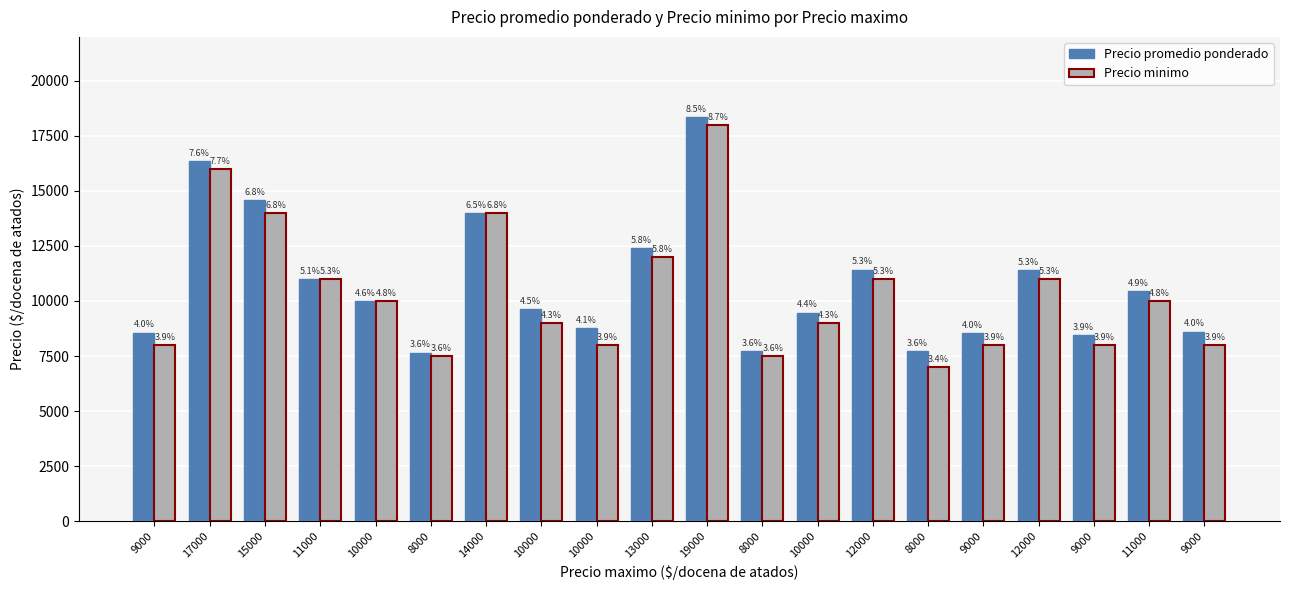

Is the value of Precio minimo at 9000 greater than the value of Precio promedio ponderado at 10000?

No